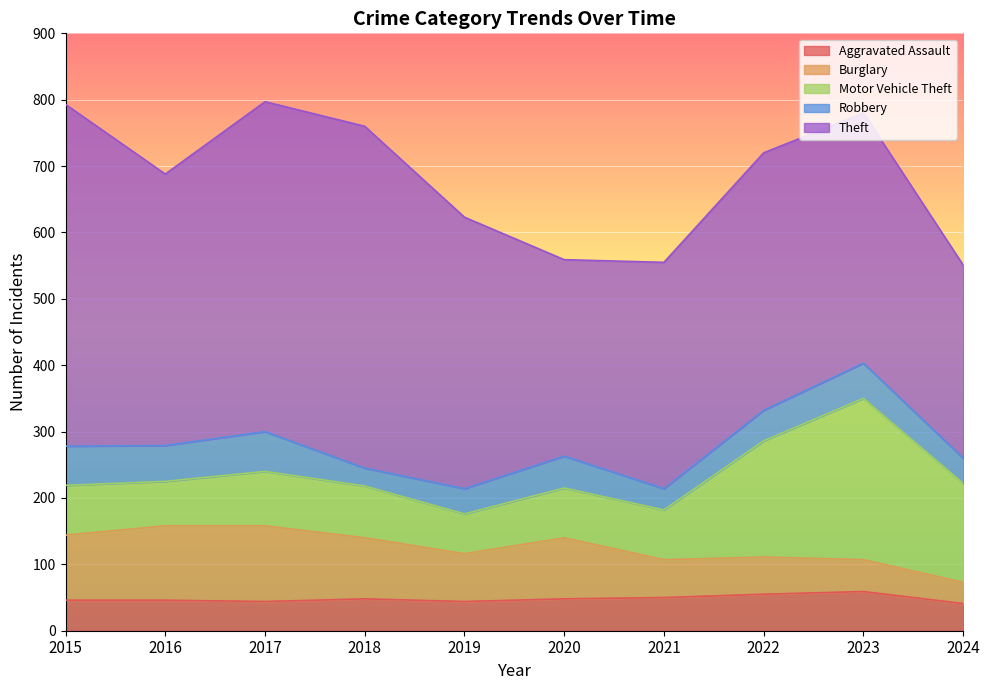

True or false: Theft has more than 2 interior local peaks.

False